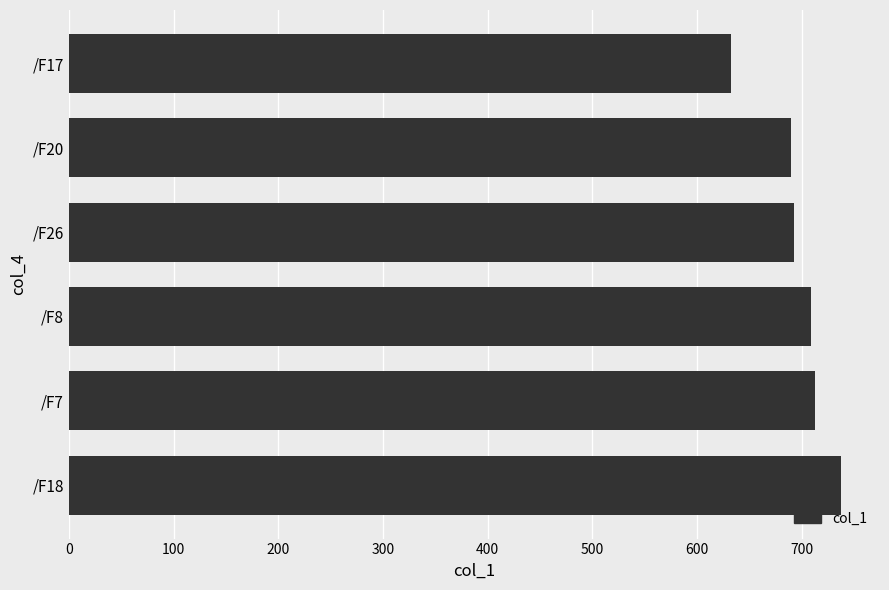

What is the difference between the values at /F20 and /F17?

57.1